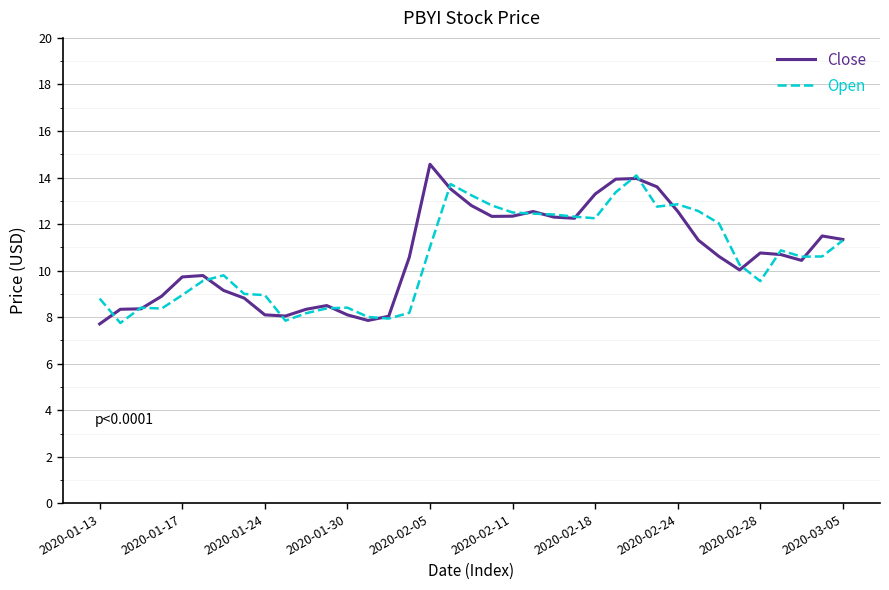

At how many categories does at least one series exceed 10?

22